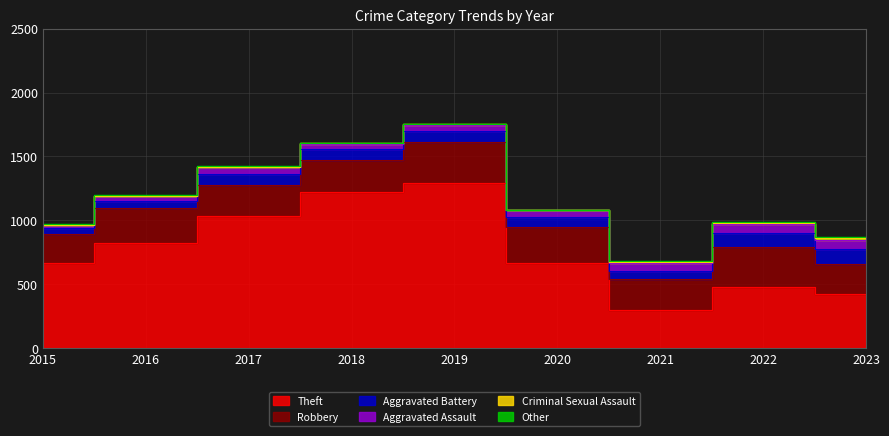

Where is the first local maximum for Robbery?

2016